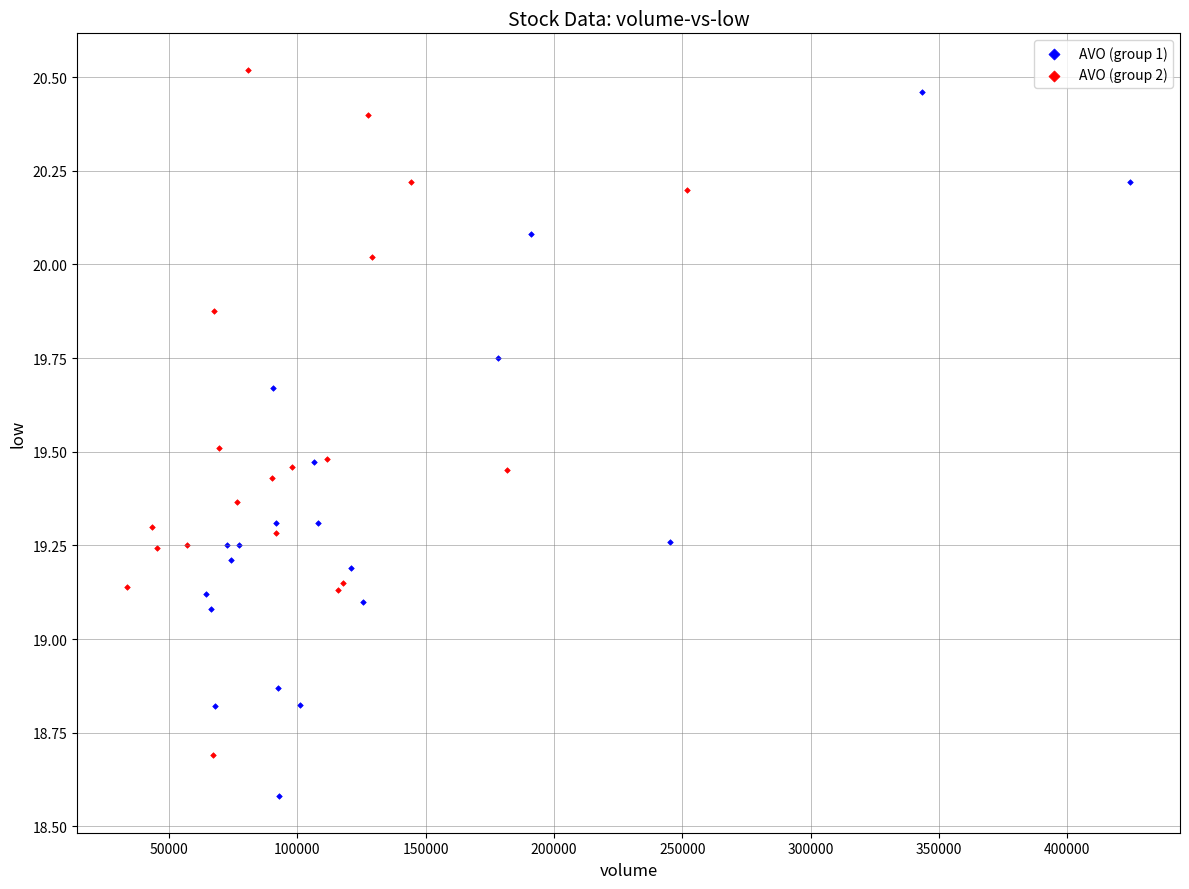

Which series contains the lowest Y value?

AVO (group 1)